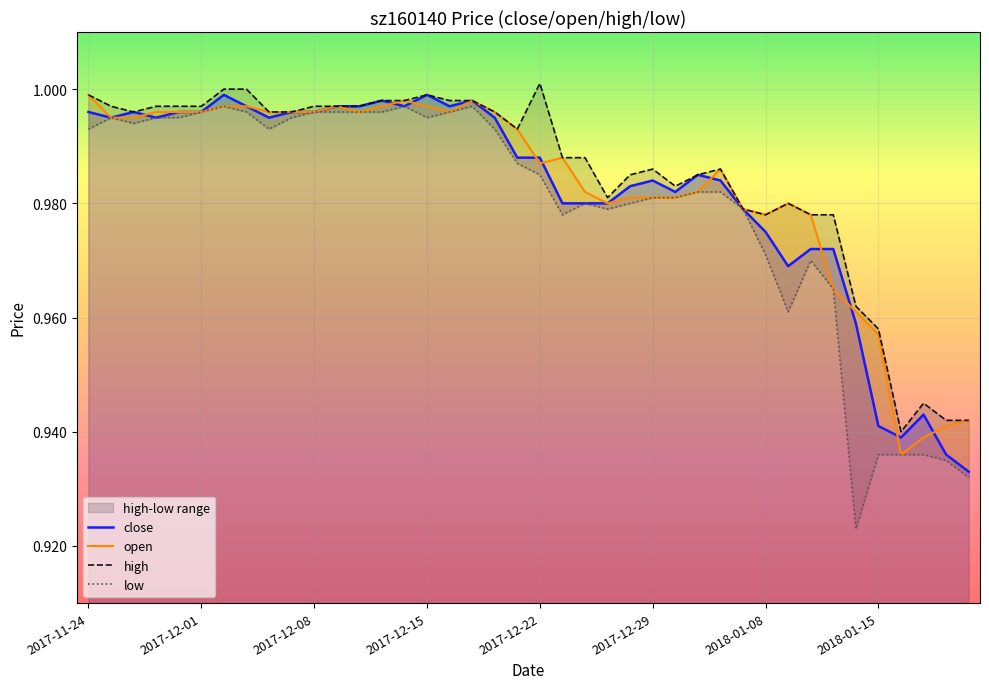

Count the number of categories in the chart.

40